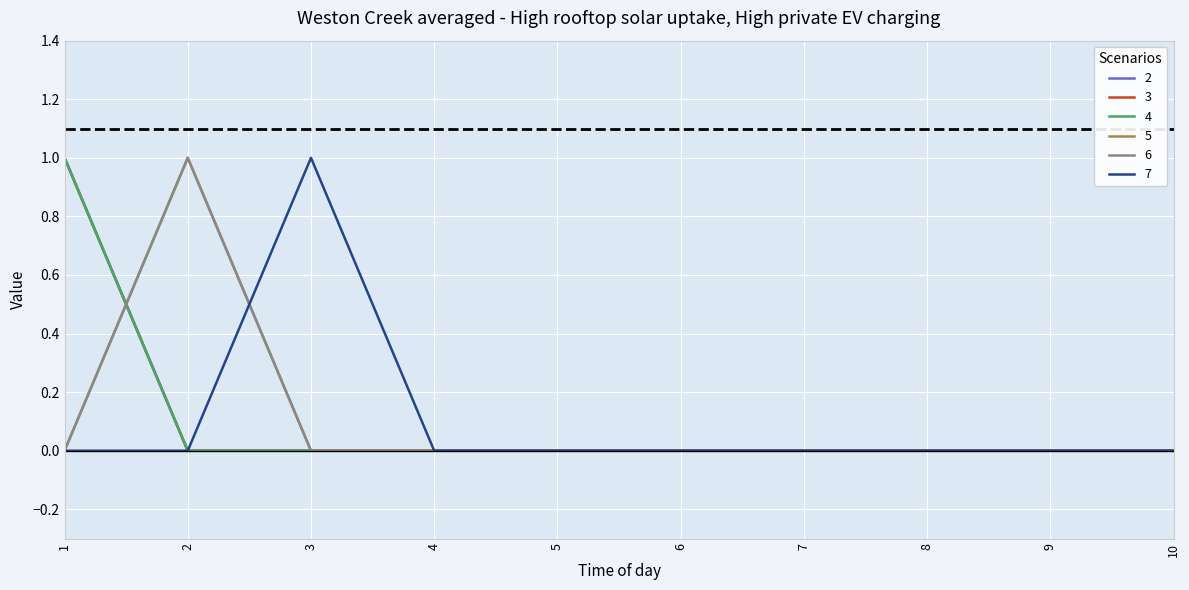

What is the approximate value of 6 at 2?

1